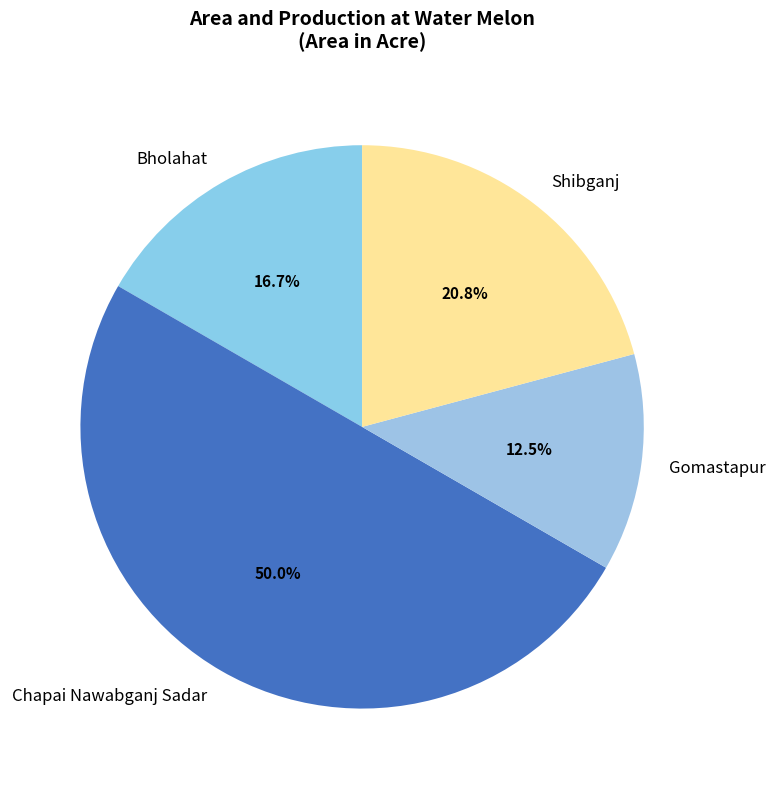

What is the ratio of the value at Gomastapur to the value at Shibganj?

0.6